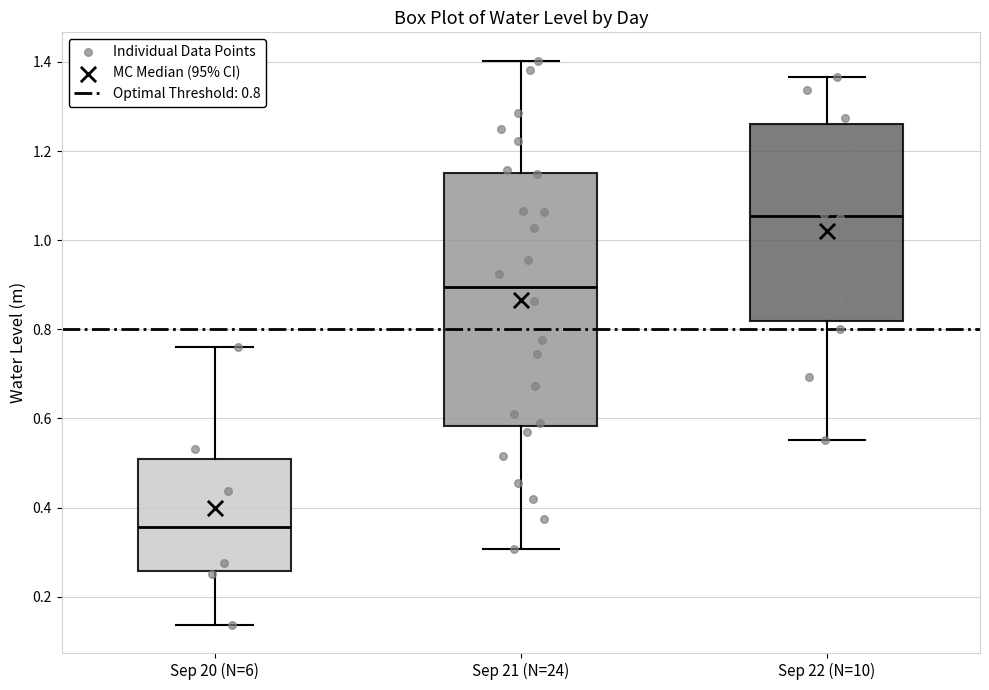

Reading left to right, transcribe this box plot: for each box, give where its median line is, the range the box spans, and where its two whiskers end, as read against the y-axis. The values are not printed on the chart, so give them approximately, as read against the axis.

Sep 20 (N=6): median 0.36, box 0.26 to 0.50, whiskers 0.14 to 0.76
Sep 21 (N=24): median 0.90, box 0.58 to 1.16, whiskers 0.30 to 1.40
Sep 22 (N=10): median 1.06, box 0.82 to 1.26, whiskers 0.56 to 1.36